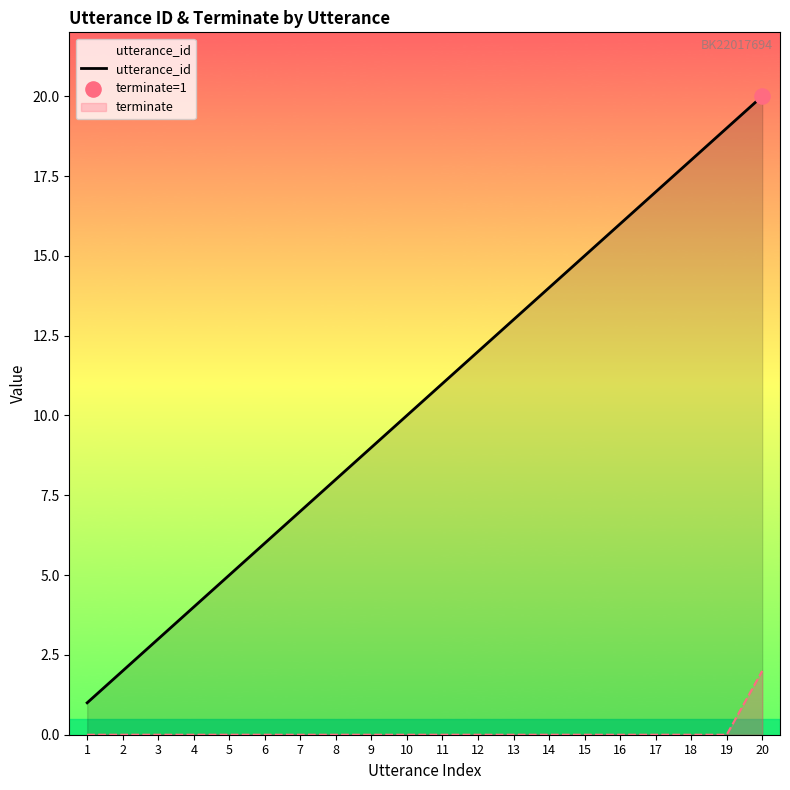

Approximately how many times larger is the value at 10 compared to 19?

0.5